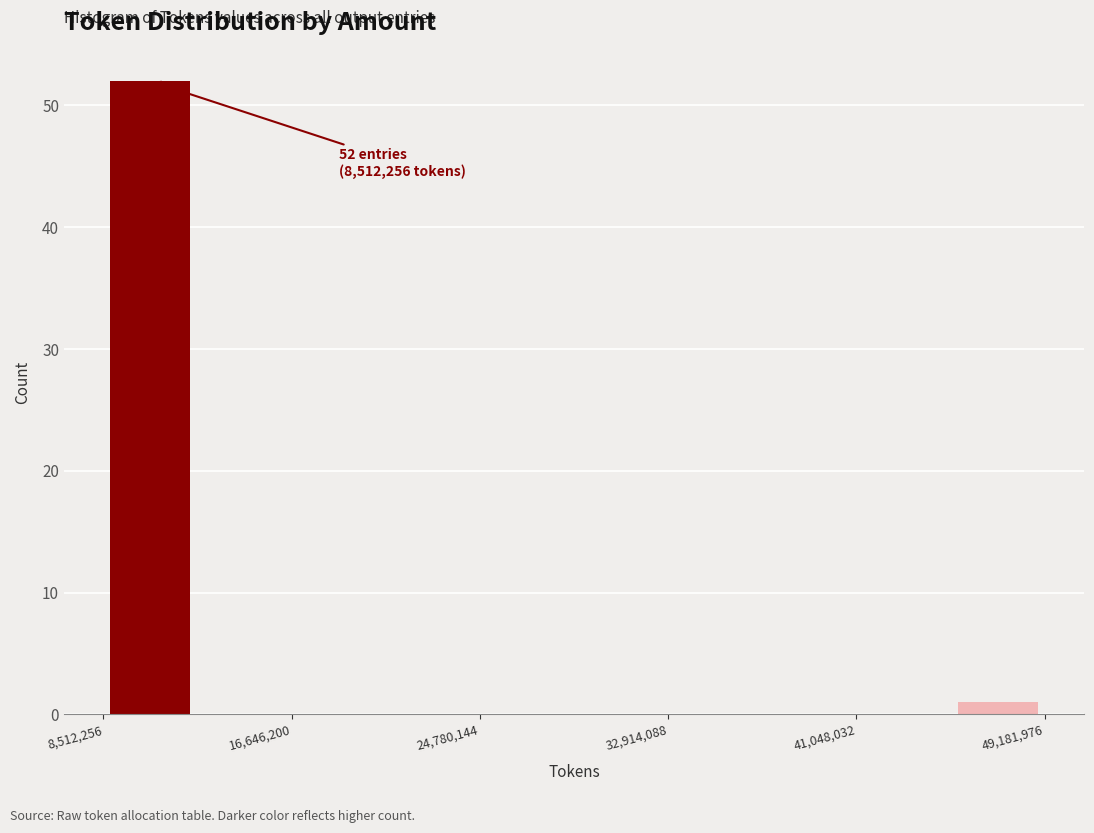

Which range on the x-axis has the tallest bar?

9000000 to 13000000